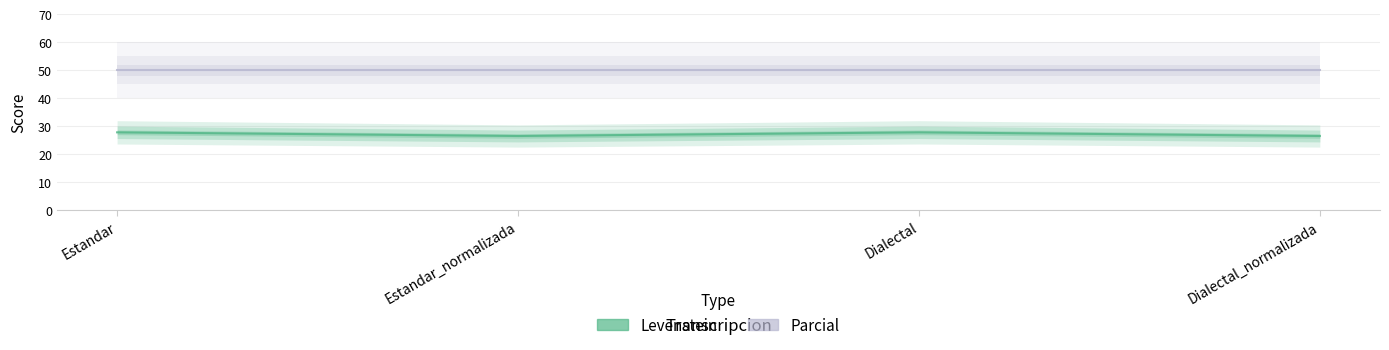

Where is Parcial nearest to the value 50?

Estandar